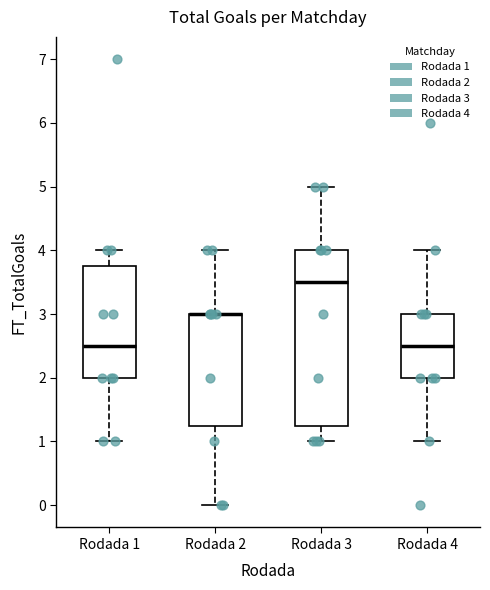

Reading left to right, transcribe this box plot: for each box, give where its median line is, the range the box spans, and where its two whiskers end, as read against the y-axis. The values are not printed on the chart, so give them approximately, as read against the axis.

Rodada 1: median 2.5, box 2.0 to 3.8, whiskers 1.0 to 4.0
Rodada 2: median 3.0 (drawn on the box's upper edge), box 1.3 to 3.0, whiskers 0.0 to 4.0
Rodada 3: median 3.5, box 1.3 to 4.0, whiskers 1.0 to 5.0
Rodada 4: median 2.5, box 2.0 to 3.0, whiskers 1.0 to 4.0